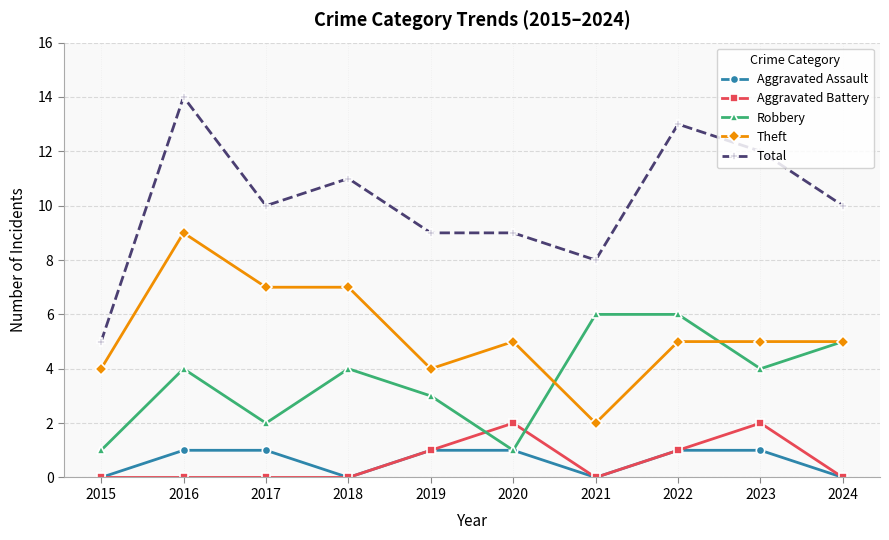

What is the value of the Aggravated Assault point at the 2nd from the left?

1